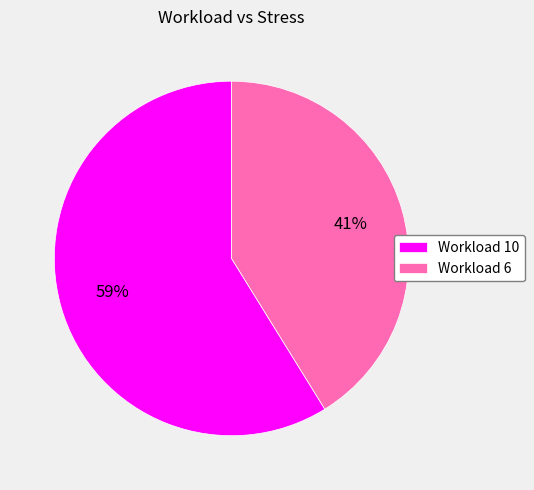

What is the ratio of the value at Workload 6 to the value at Workload 10?

0.7